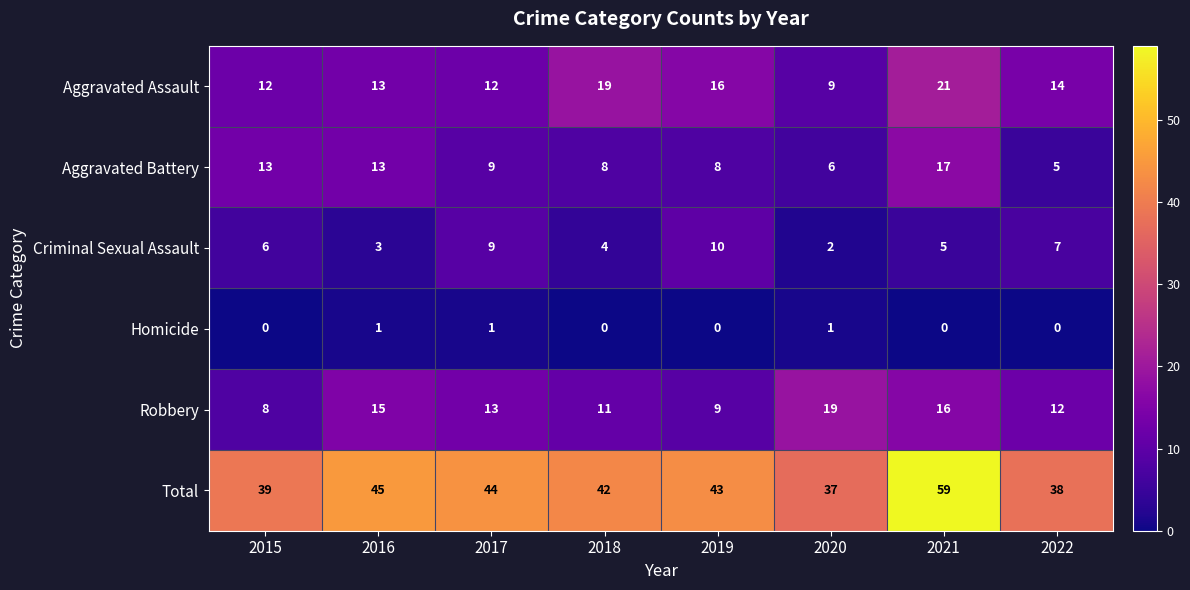

At how many categories does at least one series exceed 1?

8